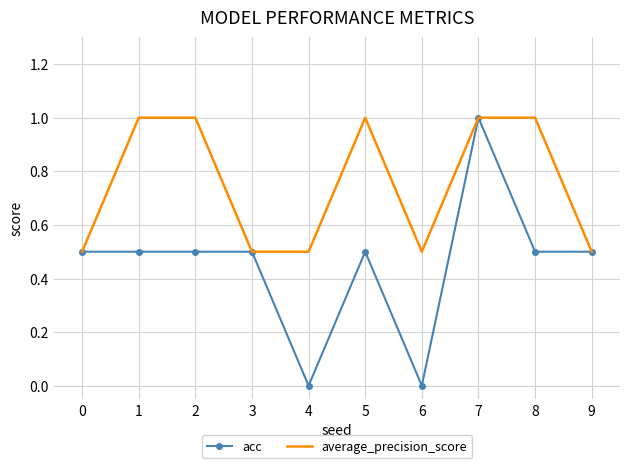

What is the total value across all series at 8?

1.5